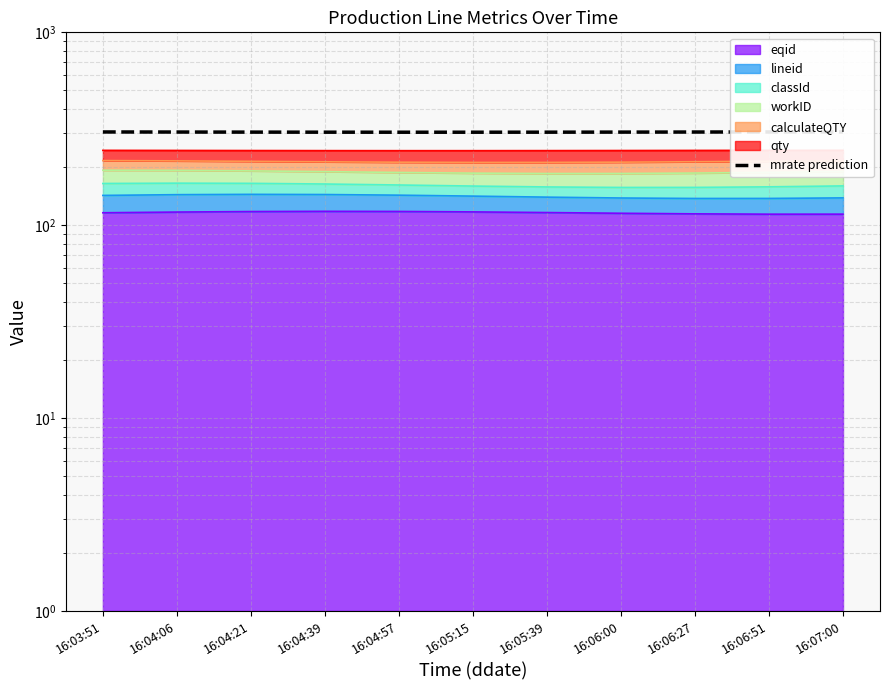

Which has a higher value, 16:04:06 or 16:04:39?

16:04:06